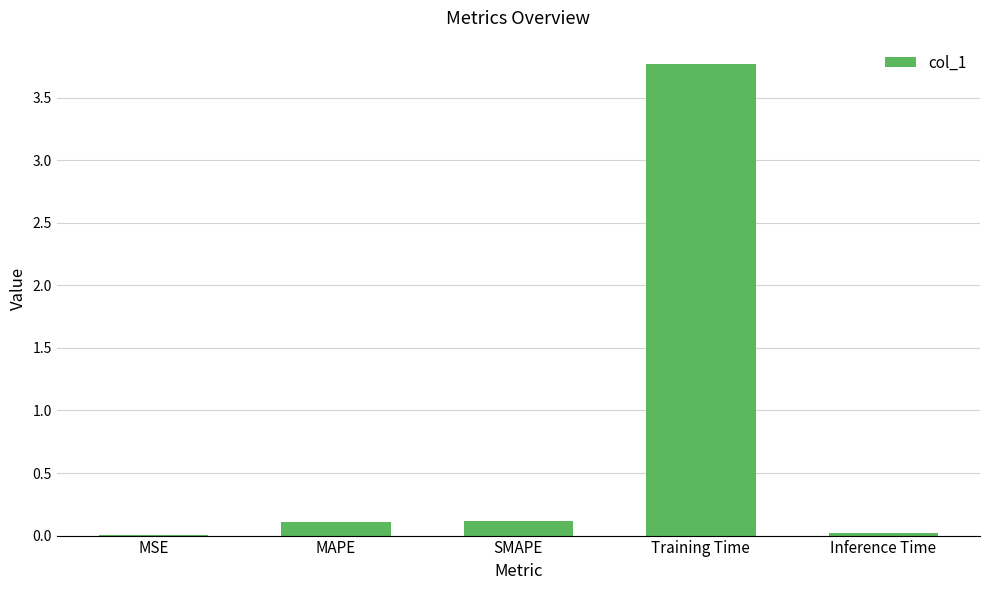

The value at Training Time is 3.8. True or false?

True